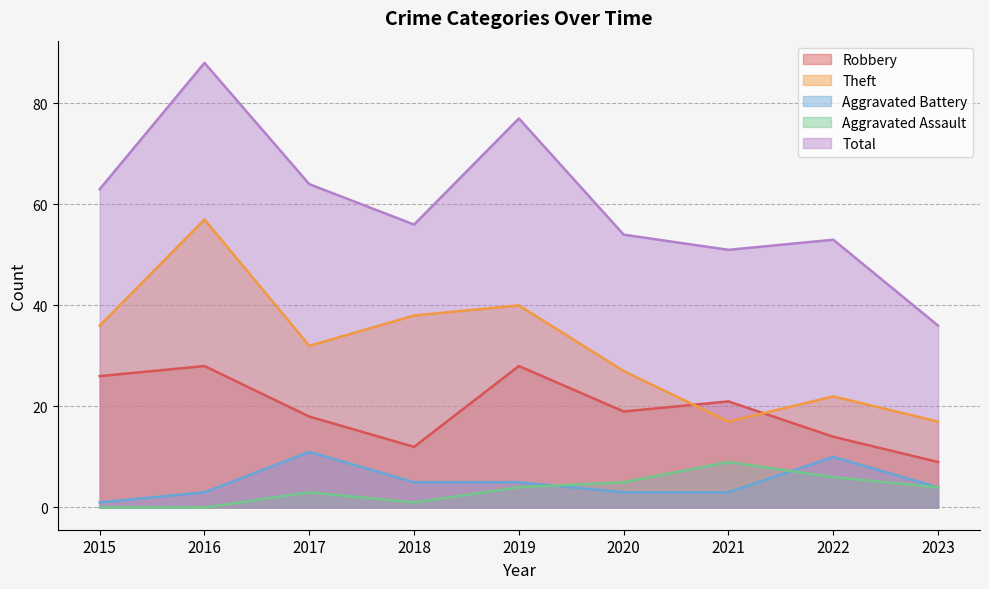

At which category does Aggravated Battery reach its first local peak?

2017